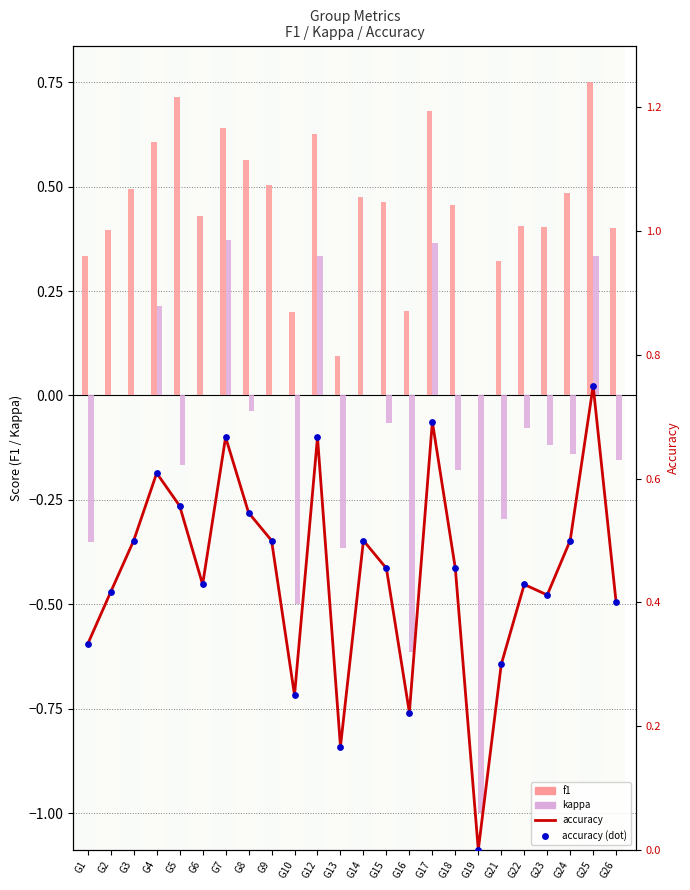

Which series reaches the maximum Y coordinate?

f1